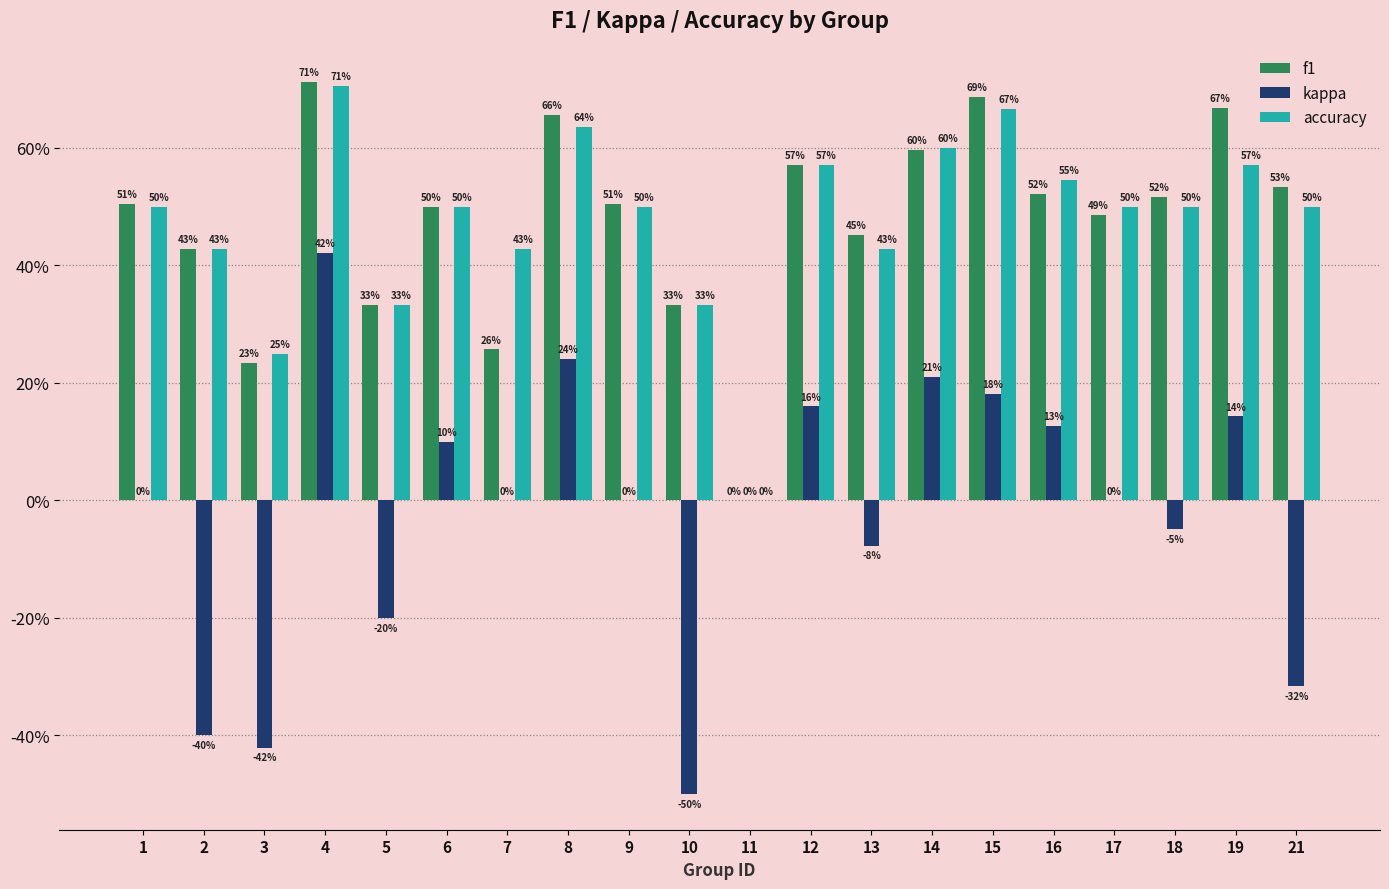

At which label is kappa closest to 0?

1